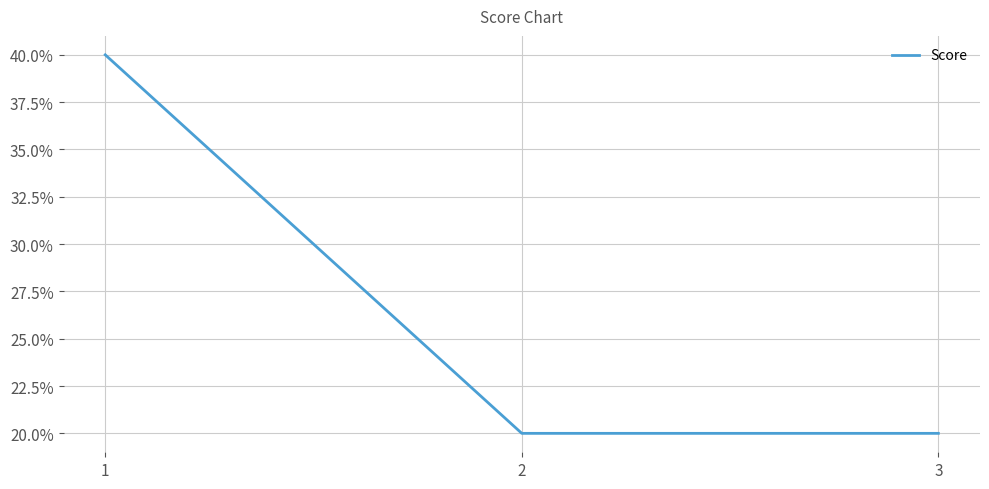

What is the maximum value shown in the chart?

40